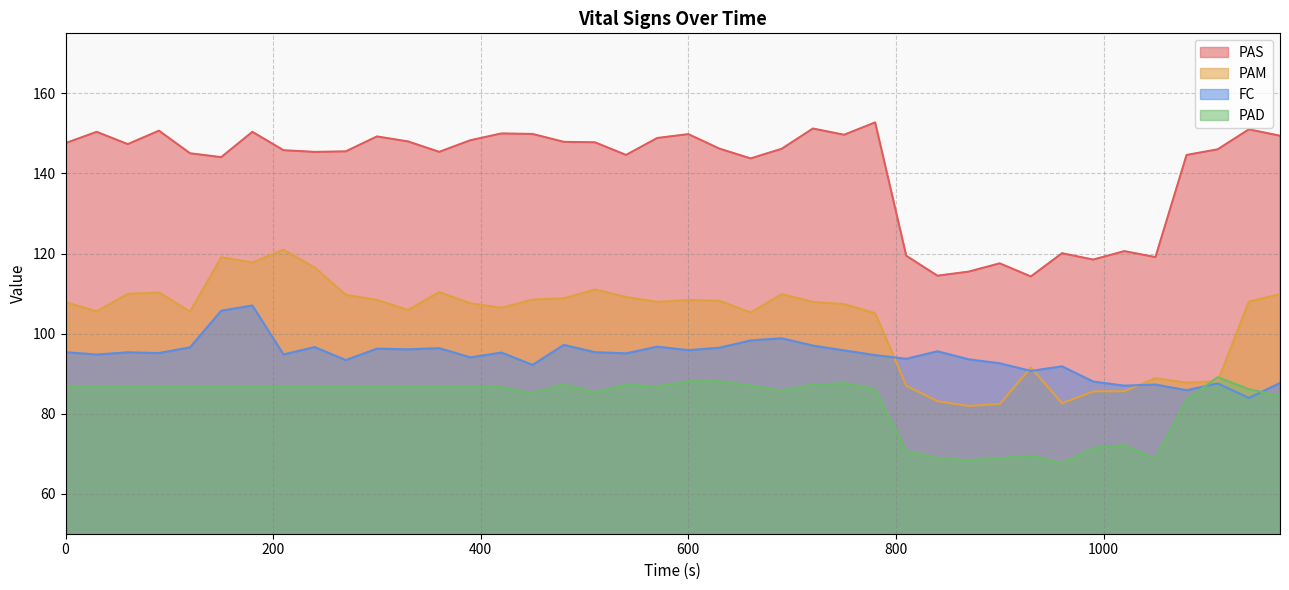

Is it true that FC equals 167.6 at 0?

False